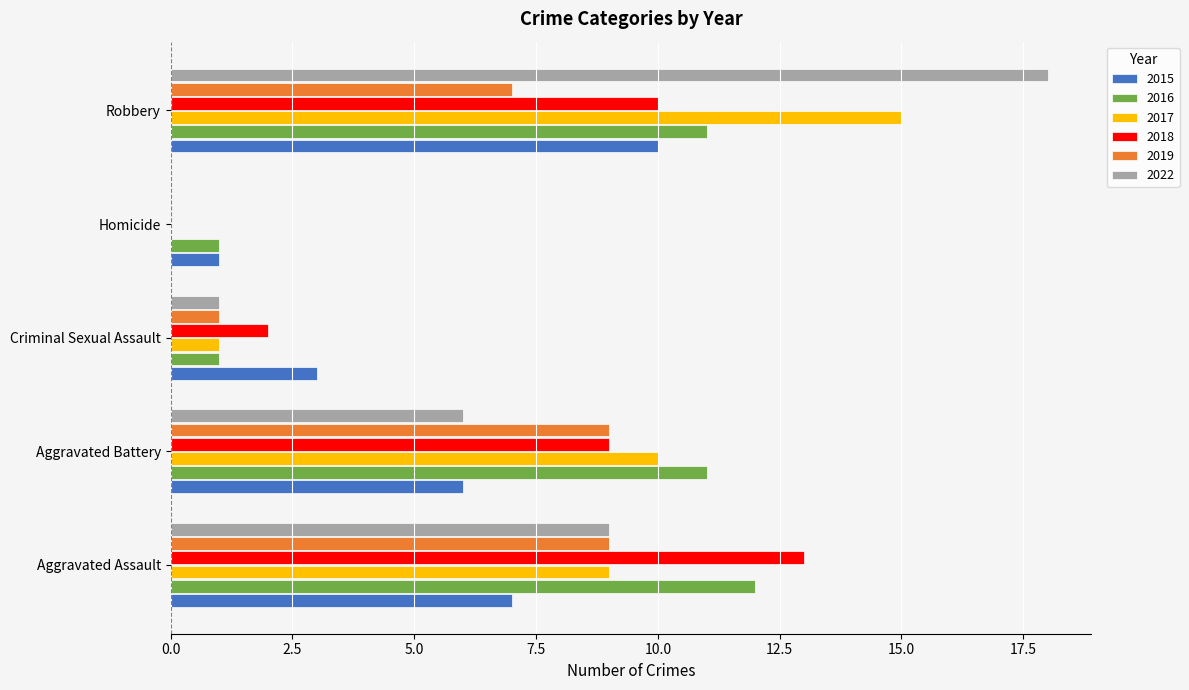

What is the spread (max minus min) of values at Robbery?

11